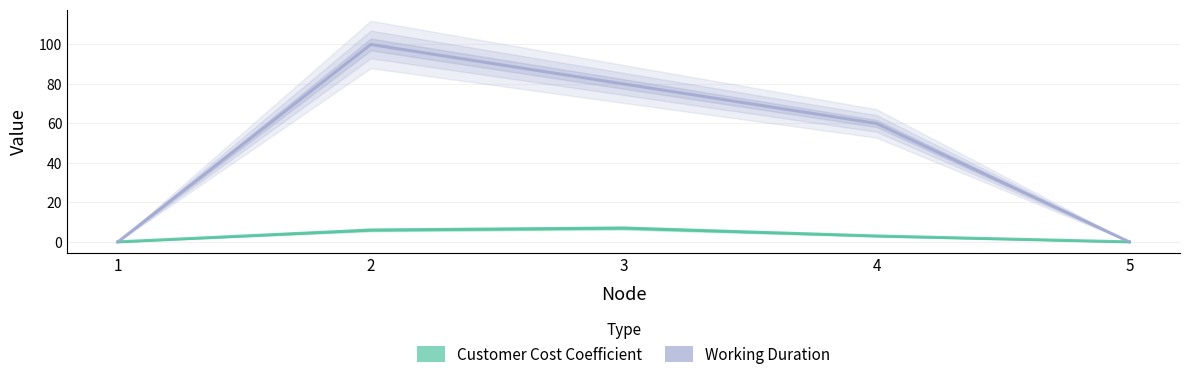

At 4, list the series in order from smallest to largest.

Customer Cost Coefficient, Working Duration